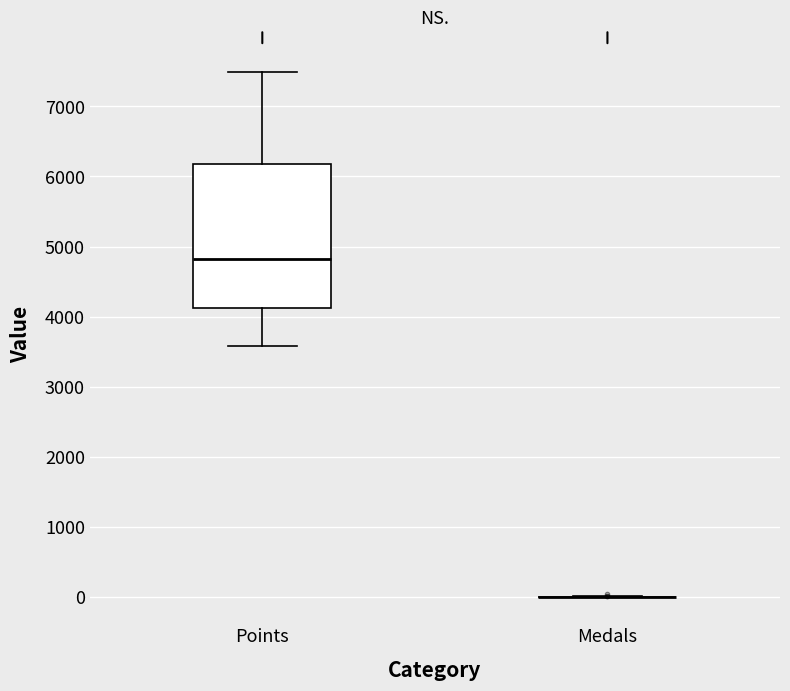

Comparing the boxes themselves (not the whiskers), which one is the tallest?

Points